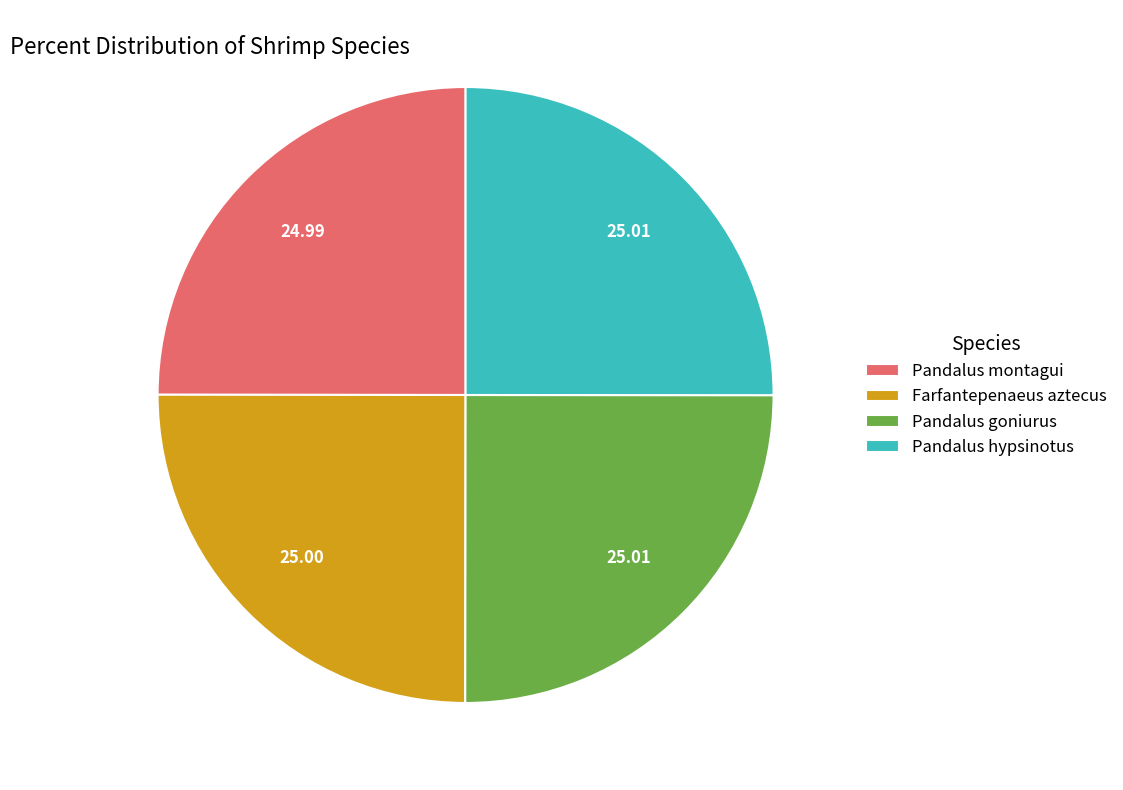

Does any single category account for the majority?

No